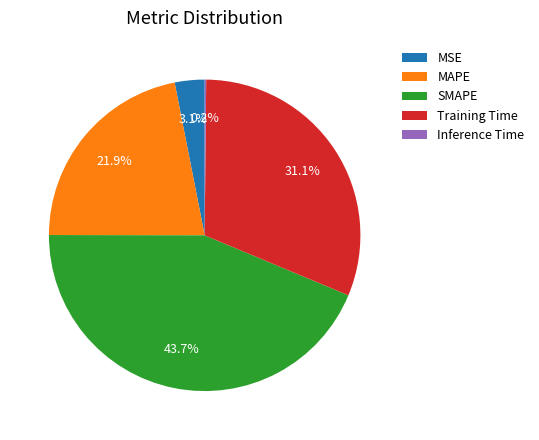

To the nearest percent, what is the difference between the Training Time and SMAPE slice percentages?

13%